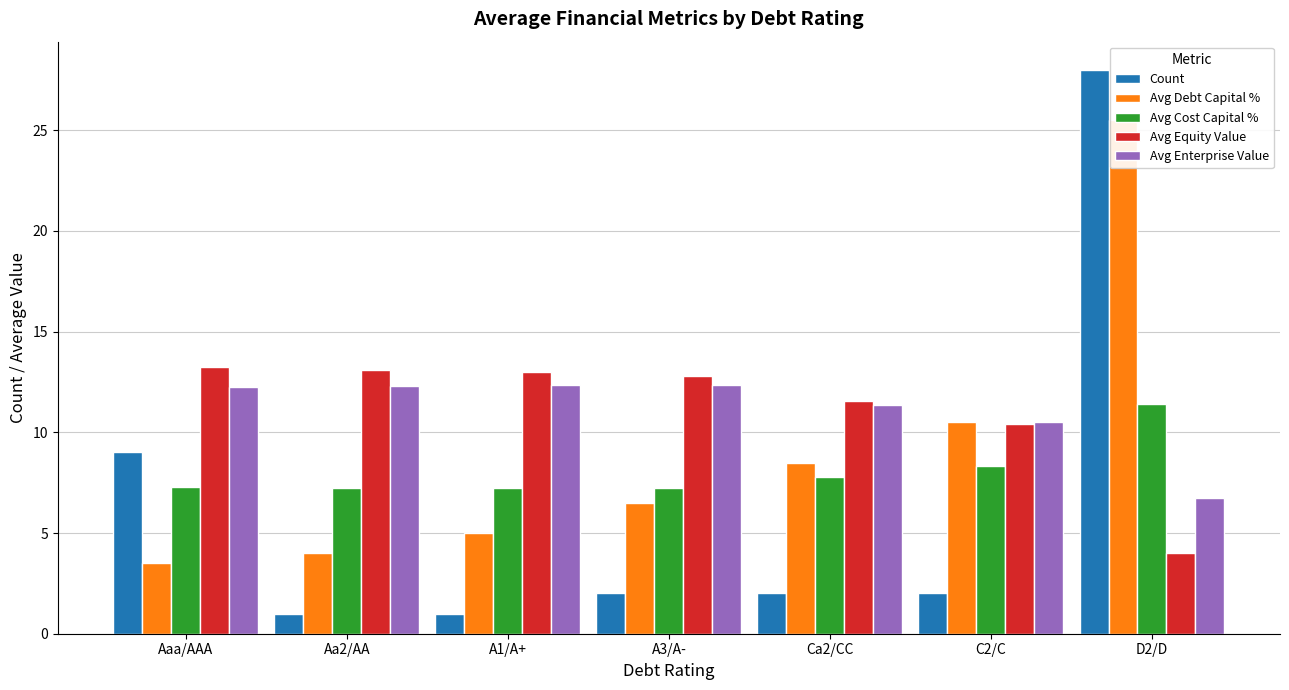

At which category is the sum across all series the highest?

D2/D